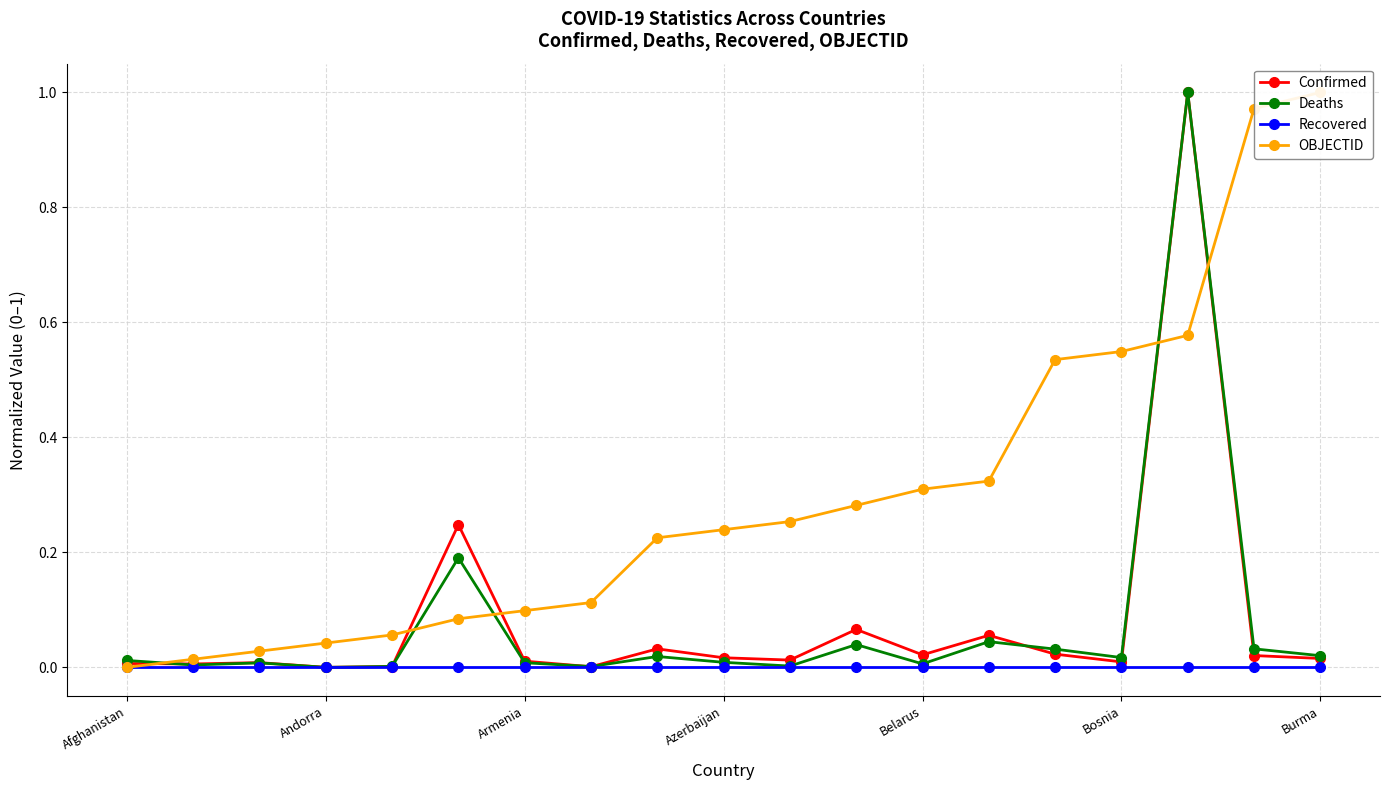

Reading right to left, list all the values displayed in this chart.

Confirmed: 0.0	0.0	1.0	0.0	0.0	0.1	0.0	0.1	0.0	0.0	0.0	0.0	0.0	0.2	0.0	0.0	0.0	0.0	0.0
Deaths: 0.0	0.0	1.0	0.0	0.0	0.0	0.0	0.0	0.0	0.0	0.0	0.0	0.0	0.2	0.0	0.0	0.0	0.0	0.0
Recovered: 0.0	0.0	0.0	0.0	0.0	0.0	0.0	0.0	0.0	0.0	0.0	0.0	0.0	0.0	0.0	0.0	0.0	0.0	0.0
OBJECTID: 1.0	1.0	0.6	0.5	0.5	0.3	0.3	0.3	0.3	0.2	0.2	0.1	0.1	0.1	0.1	0.0	0.0	0.0	0.0